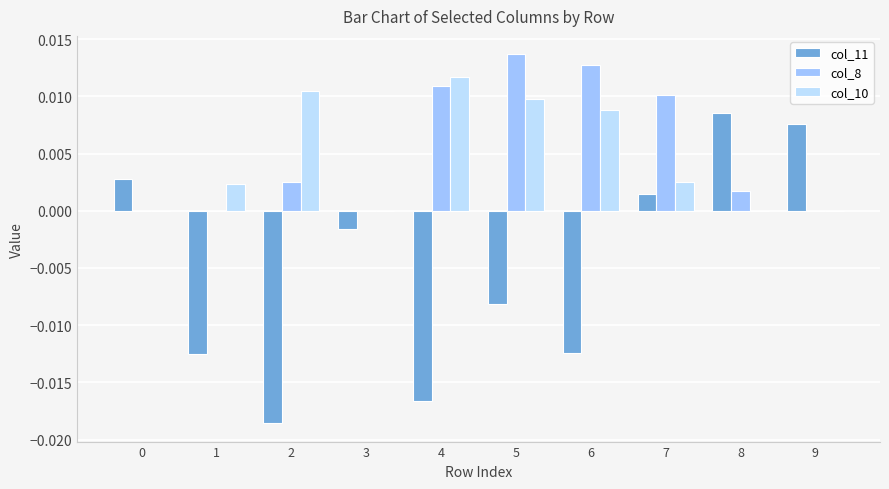

Which series has the largest range (max minus min)?

col_11